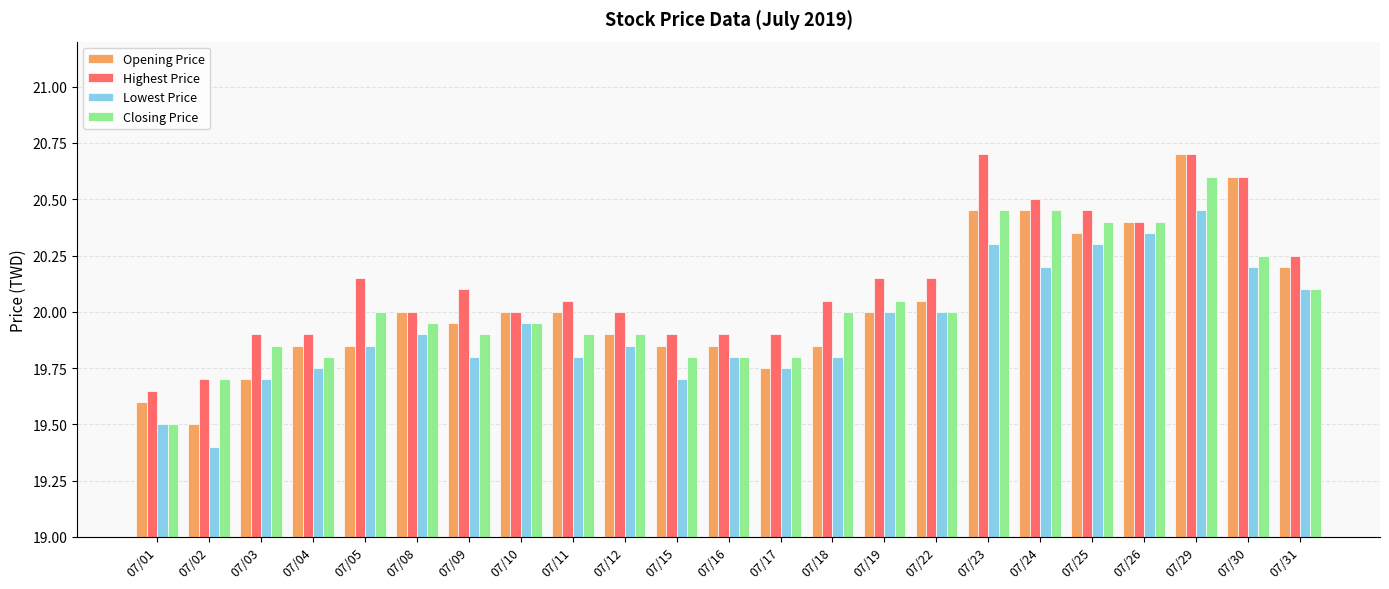

What is the minimum value for Lowest Price?

19.4